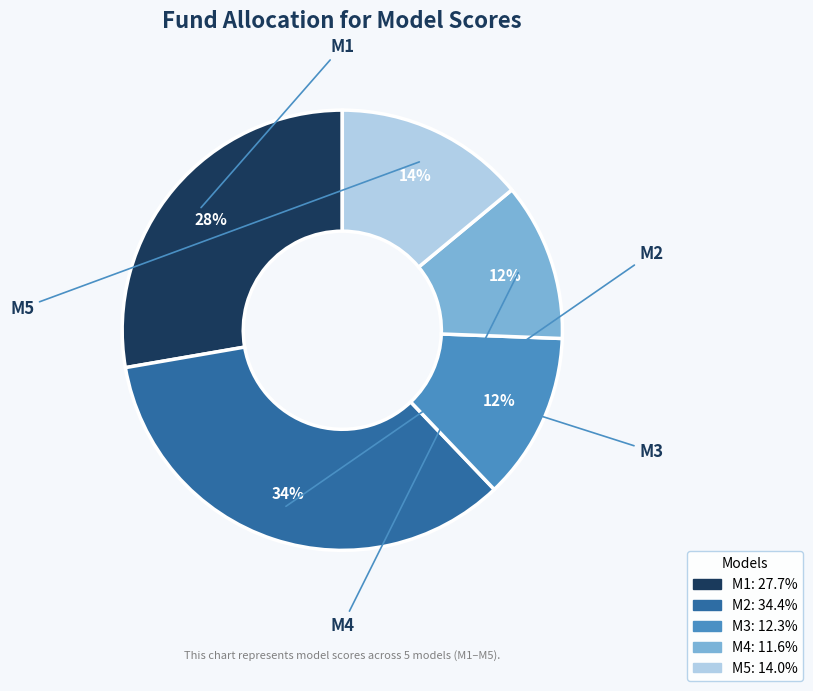

What is the largest slice in the pie chart?

M2